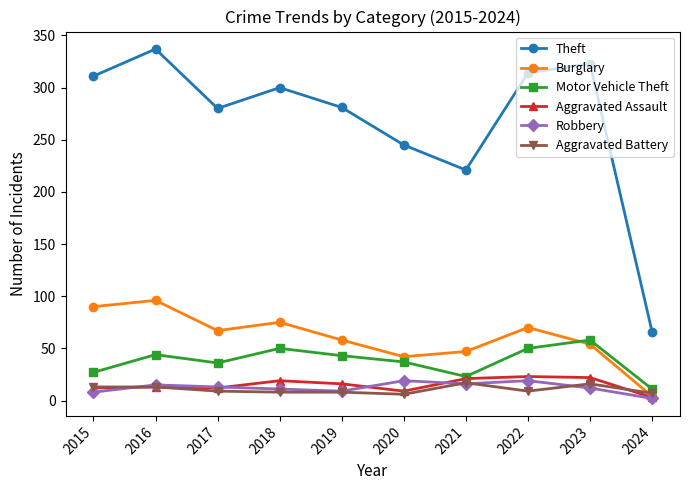

What is the total value across all series at 2015?

461